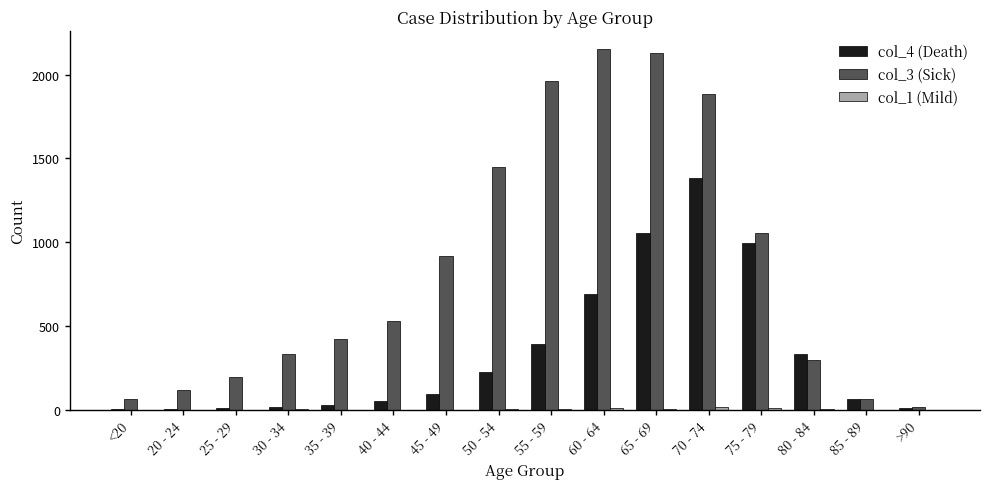

Are the bars horizontal?

No